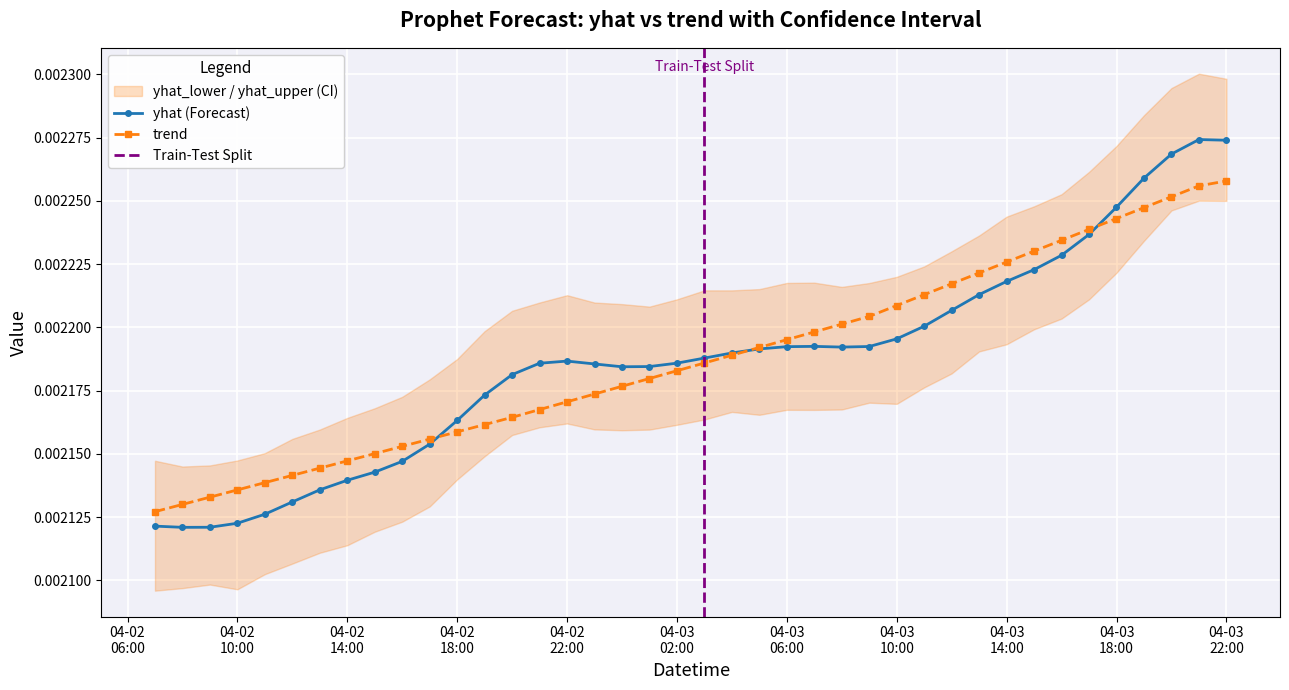

What is the label of the 36th point from the left?

2018-04-03 17:59:54